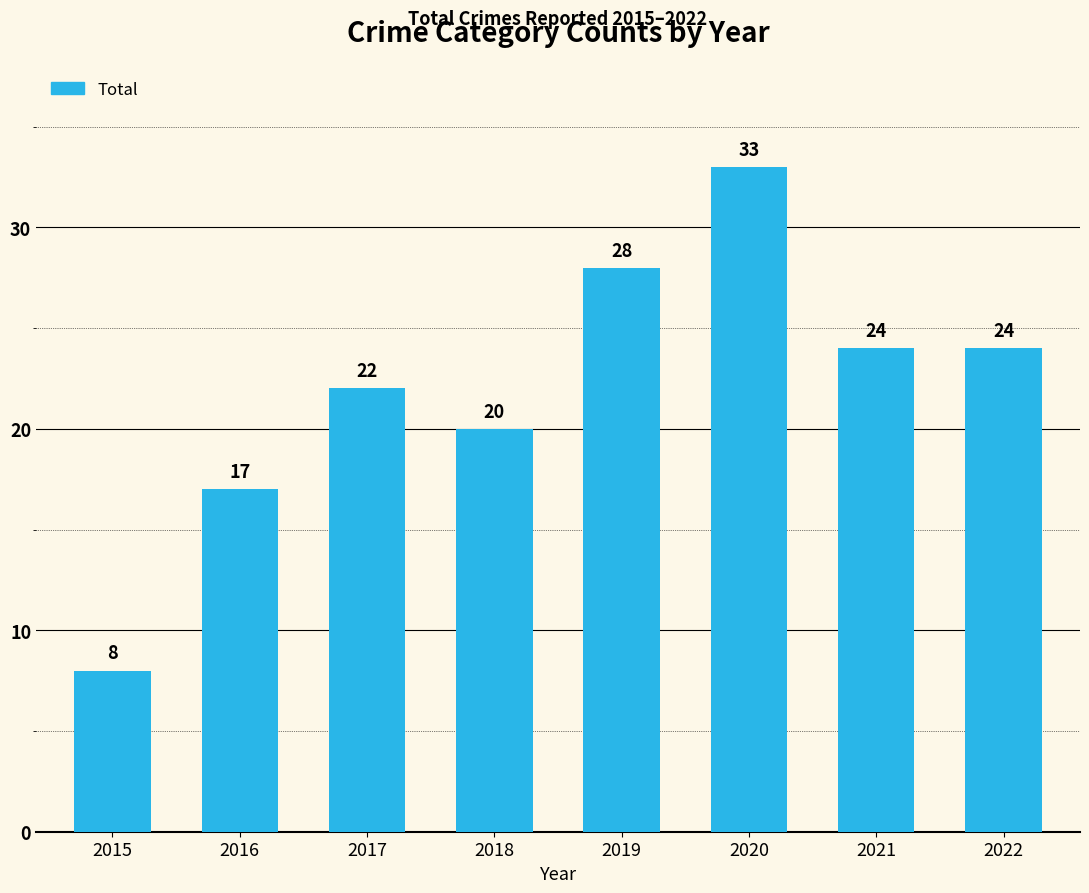

Reading right to left, what are all the values shown in this chart?

2022=24	2021=24	2020=33	2019=28	2018=20	2017=22	2016=17	2015=8